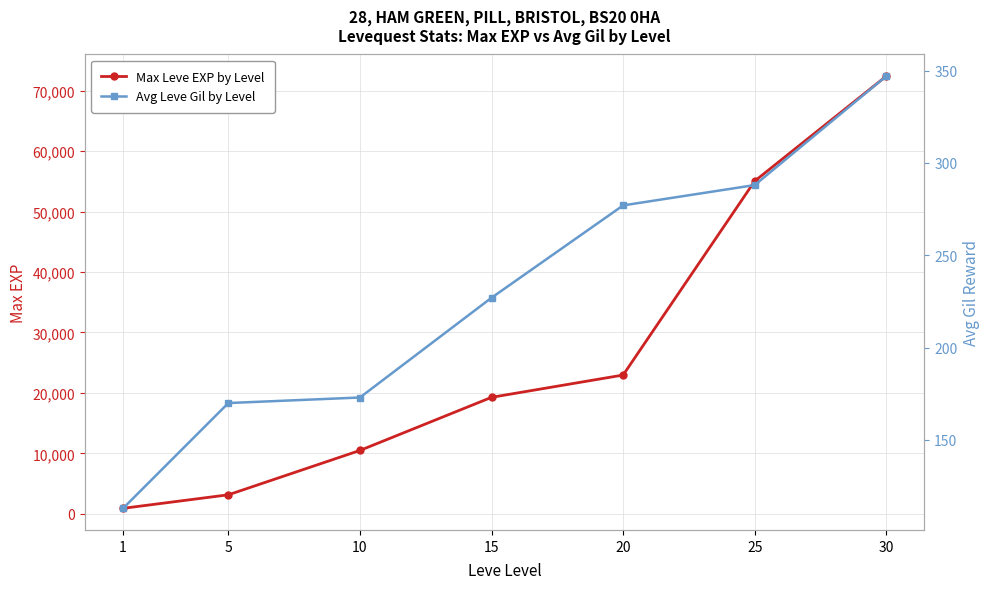

Reading right to left, extract all data points from this chart.

Max Leve EXP by Level: 72430	55060	22960	19270	10480	3140	900
Avg Leve Gil by Level: 347	288	277	227	173	170	113